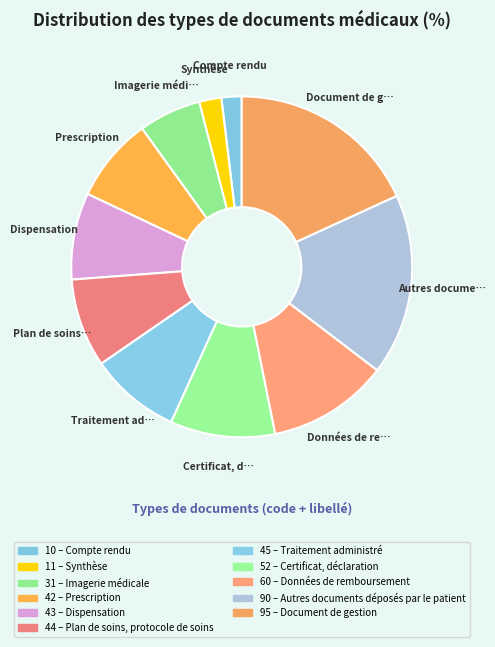

To the nearest percent, what is the average slice percentage?

9%